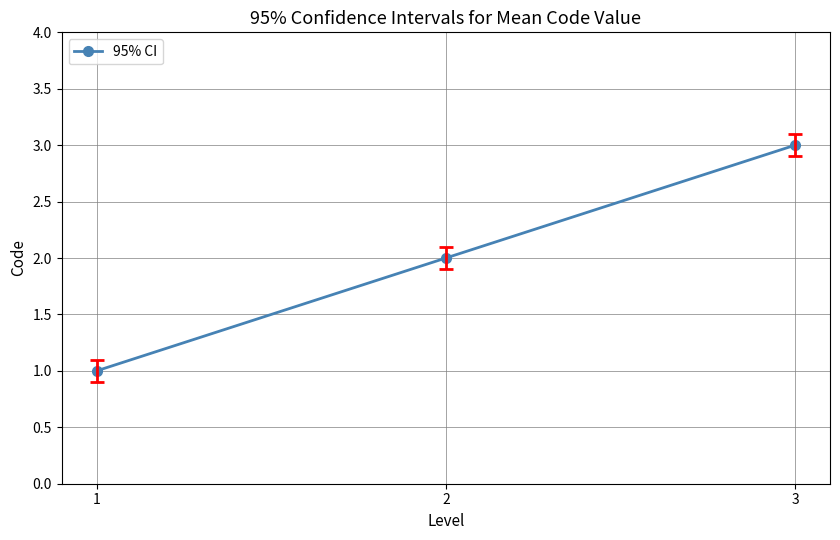

Is this an area chart (filled region under the line)?

No